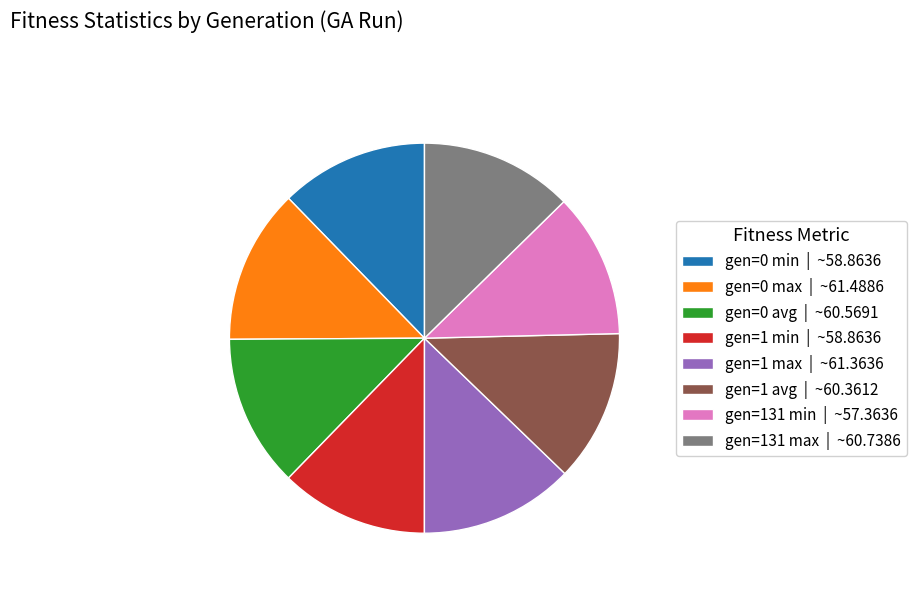

Approximately how many times larger is the value at gen=0 min | ~58.8636 compared to gen=131 max | ~60.7386?

1.0